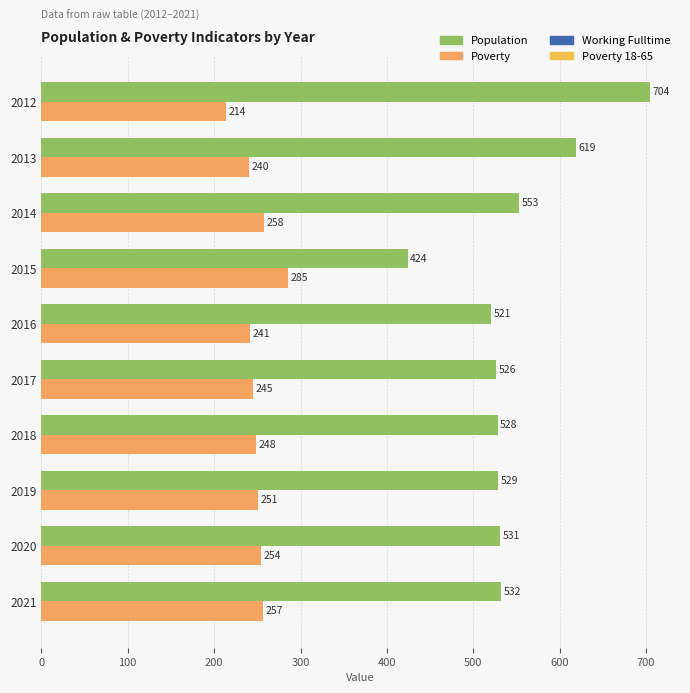

Rank the series by their maximum value, from lowest to highest.

Poverty, Population